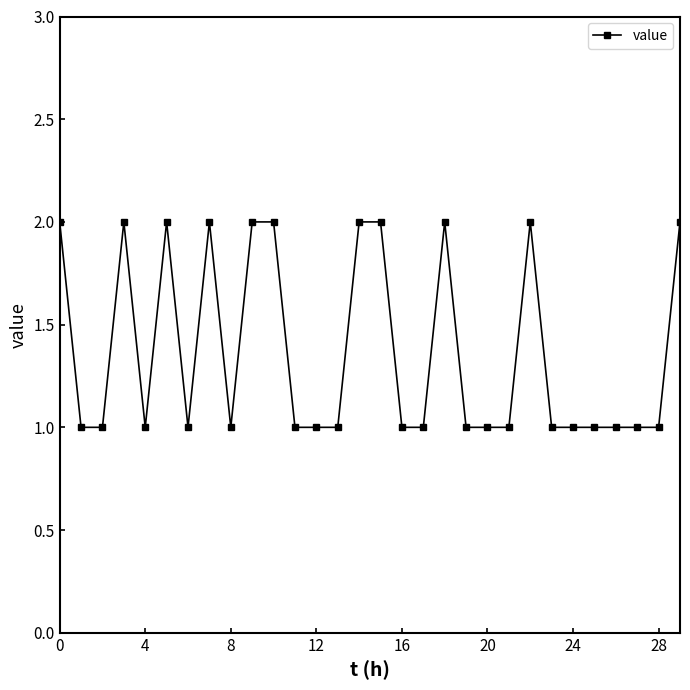

What is the value of the 24th point from the left?

1